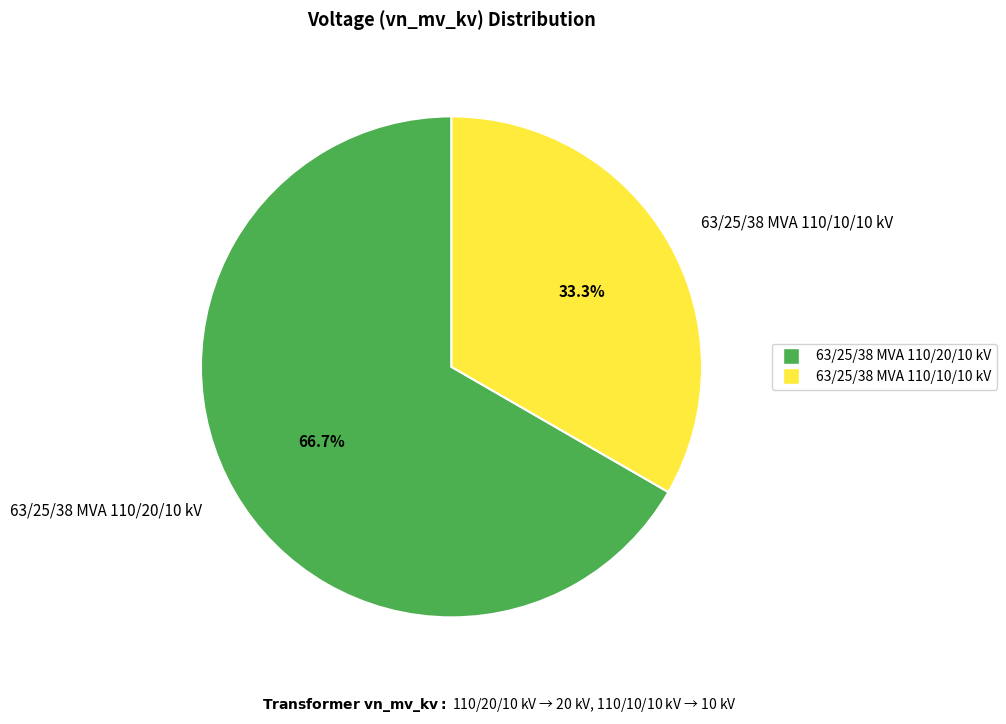

What is the largest slice in the pie chart?

63/25/38 MVA 110/20/10 kV